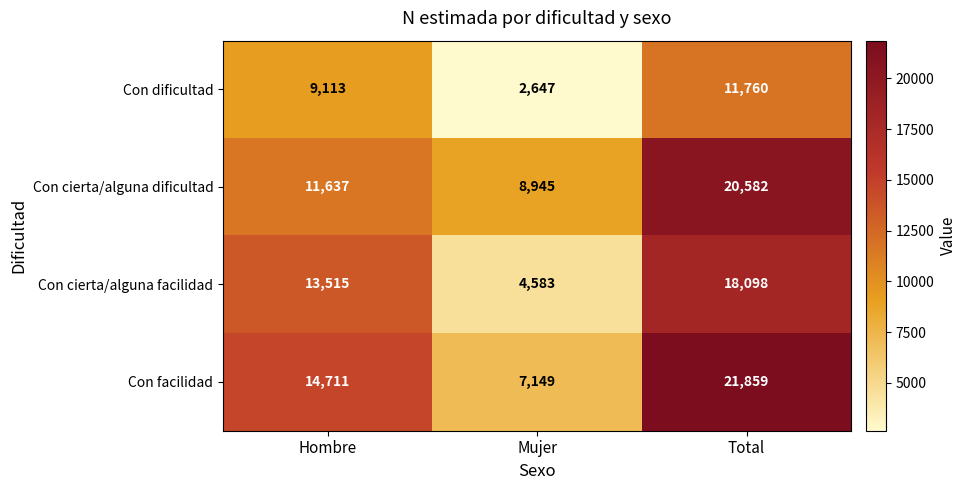

True or false: Con dificultad has a value of 9113 at Hombre.

True